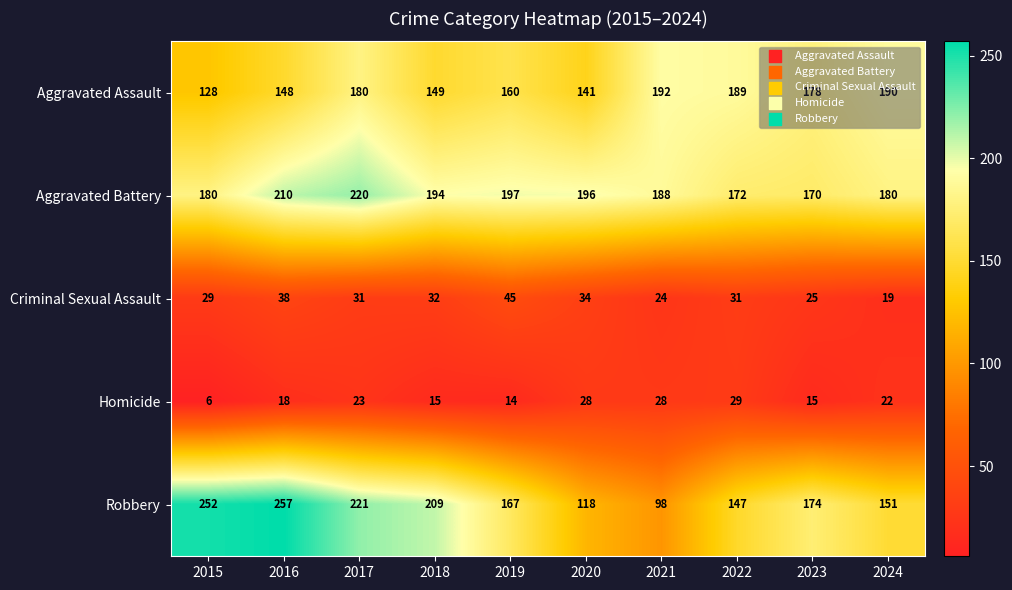

True or false: Aggravated Battery has a value of 113 at 2017.

False